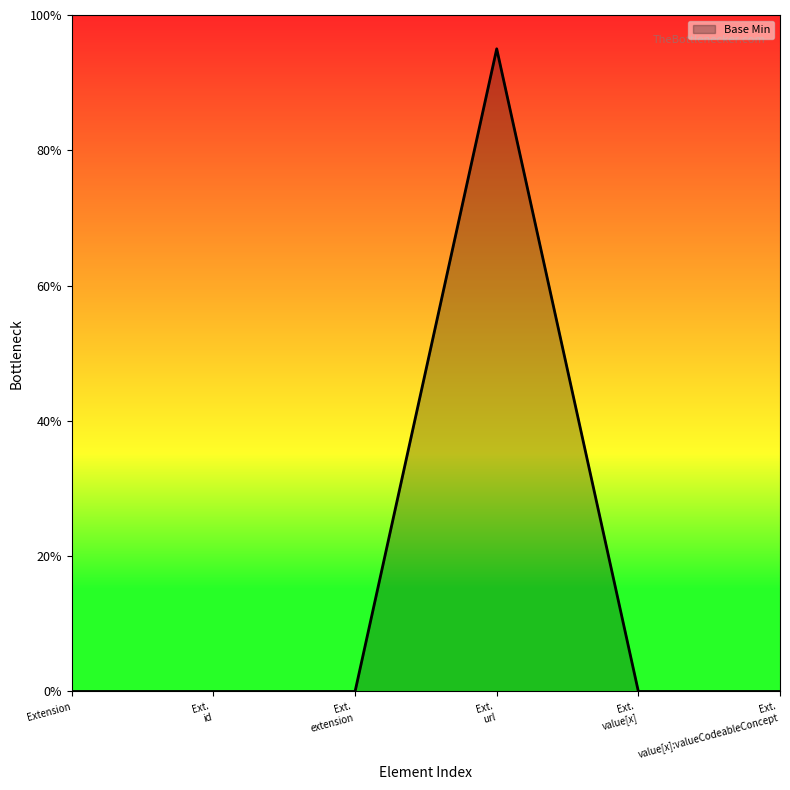

Does the chart display data point markers on the line(s)?

No